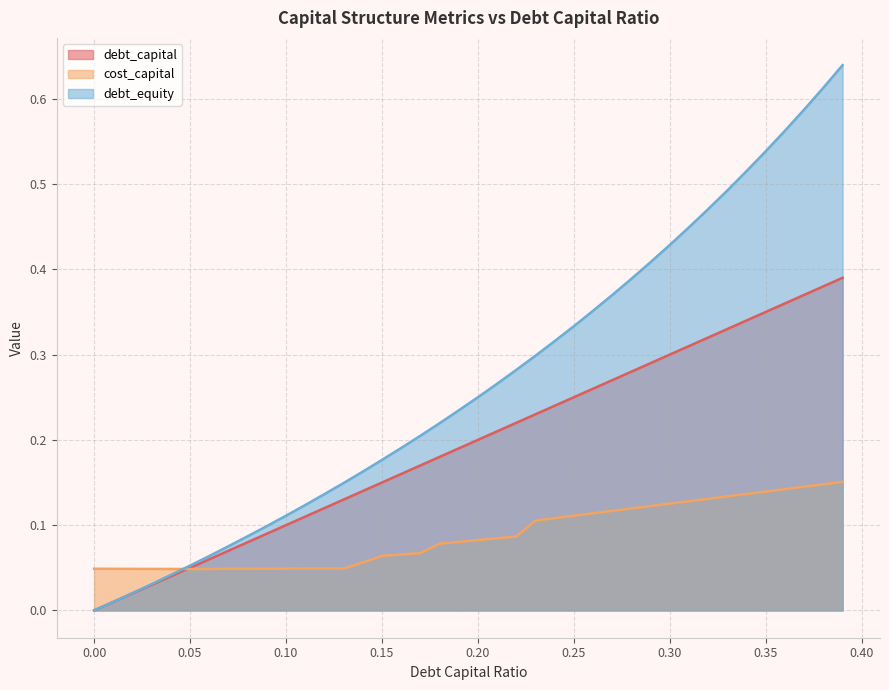

Rank the categories by debt_capital value from lowest to highest.

0.0, 0.01, 0.02, 0.03, 0.04, 0.05, 0.06, 0.07, 0.08, 0.09, 0.1, 0.11, 0.12, 0.13, 0.14, 0.15, 0.16, 0.17, 0.18, 0.19, 0.2, 0.21, 0.22, 0.23, 0.24, 0.25, 0.26, 0.27, 0.28, 0.29, 0.3, 0.31, 0.32, 0.33, 0.34, 0.35, 0.36, 0.37, 0.38, 0.39